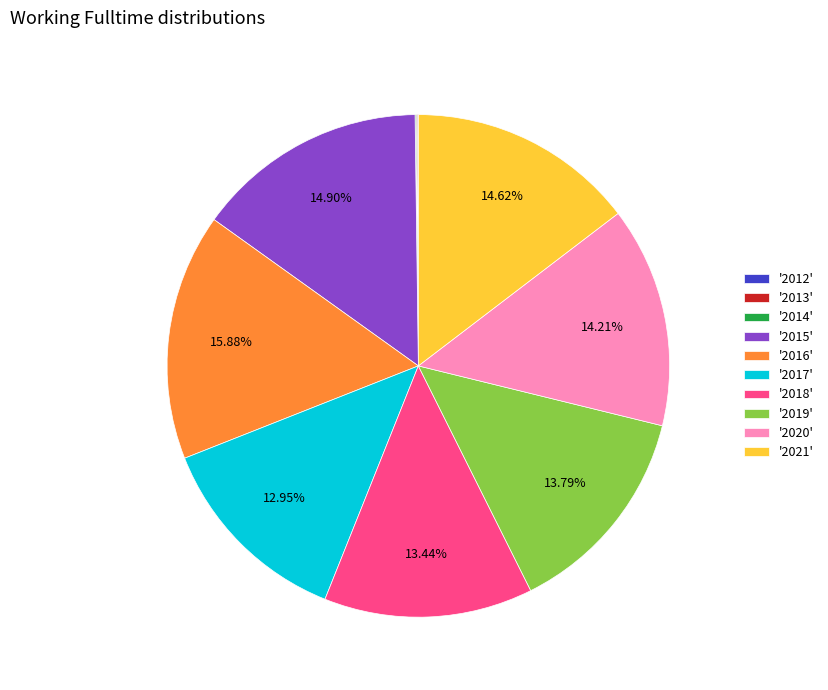

Combined, do '2015' and '2017' account for over 50%?

No